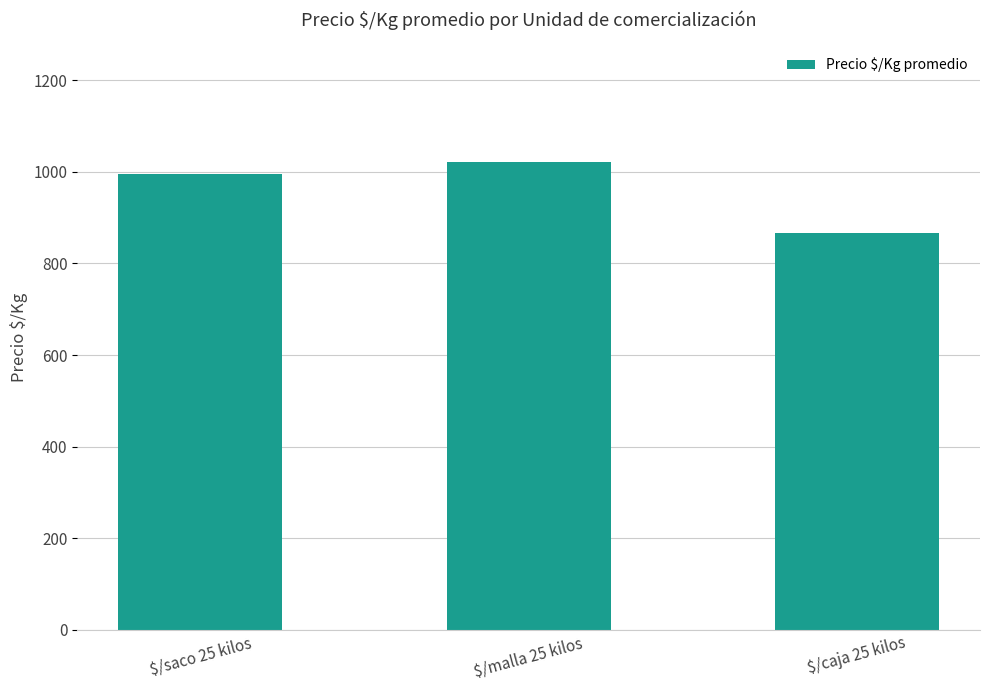

Reading left to right, extract all data points from this chart.

$/saco 25 kilos=995.3	$/malla 25 kilos=1021.6	$/caja 25 kilos=866.6